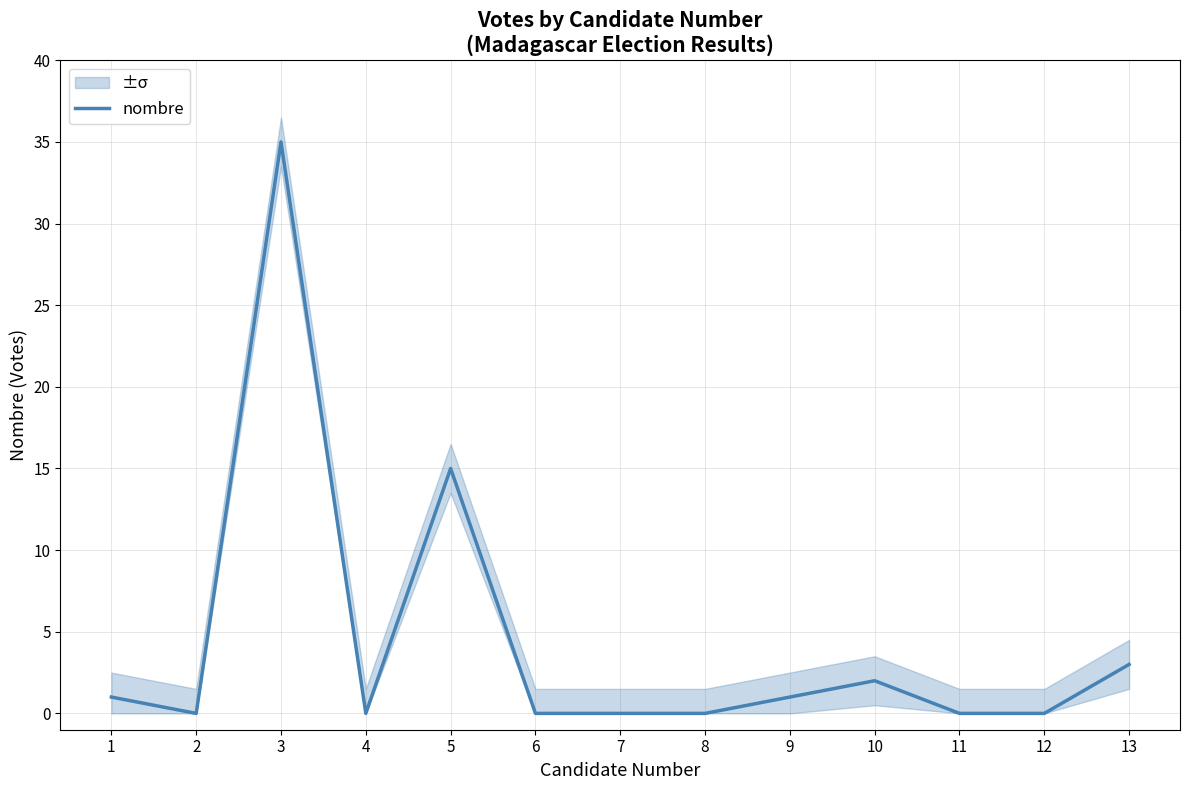

How many distinct data groups are displayed?

1